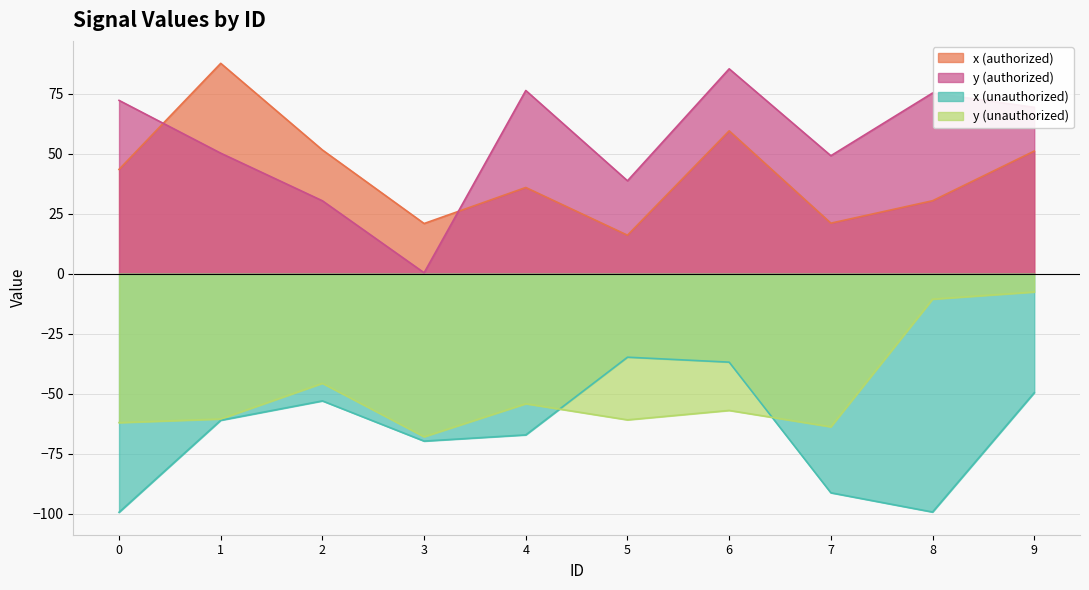

What is the value of the x (authorized) point at the 10th from the left?

51.1